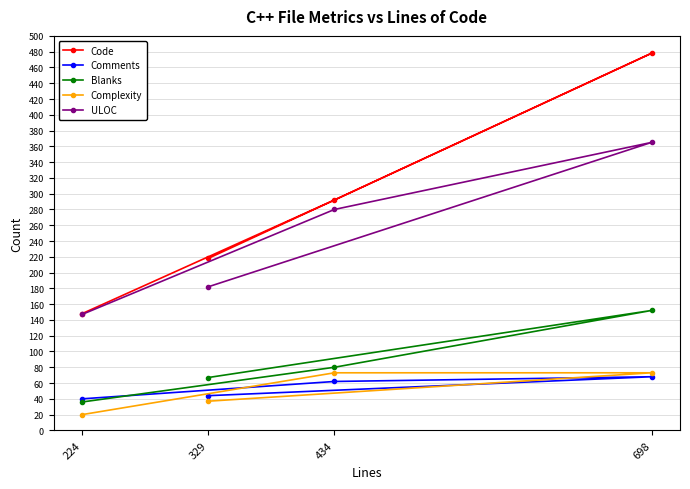

What are all the series names shown in the legend?

Code, Comments, Blanks, Complexity, ULOC